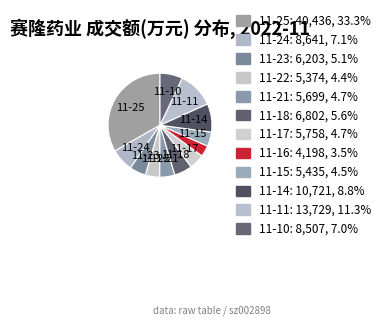

Count the number of slices in the pie.

12